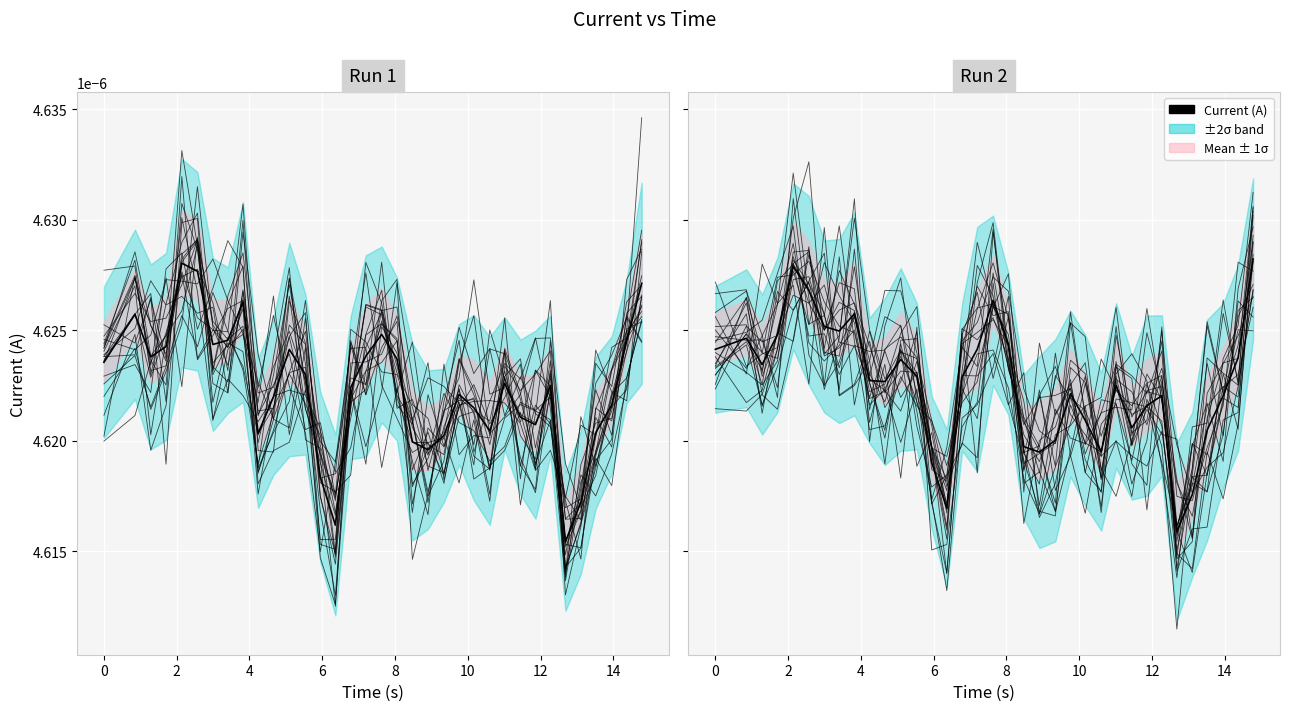

The value at 20 is 0.0. True or false?

False